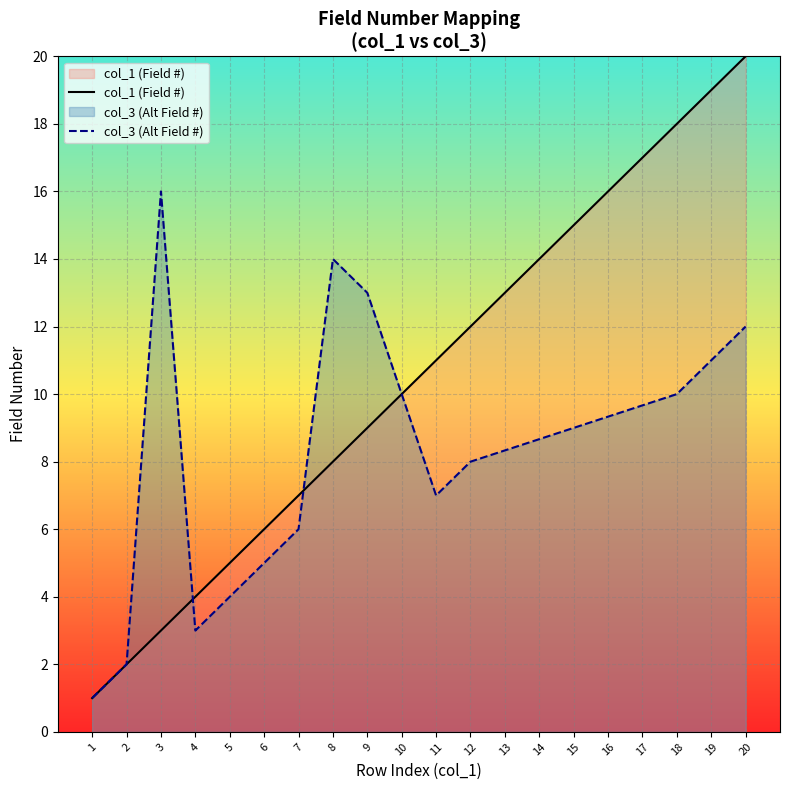

List the labels in order of col_1 (Field #) value, smallest first.

1, 2, 3, 4, 5, 6, 7, 8, 9, 10, 11, 12, 13, 14, 15, 16, 17, 18, 19, 20